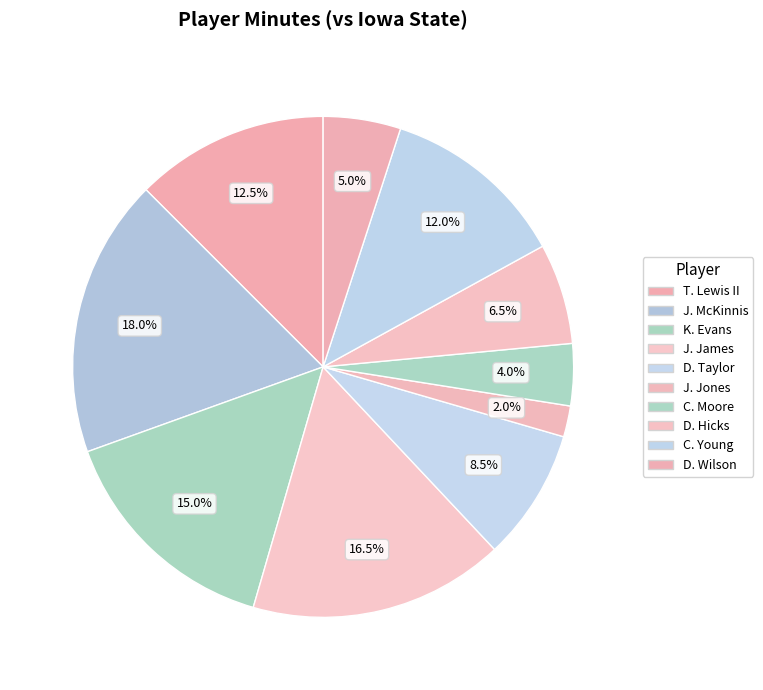

How many slices are in this pie chart?

10